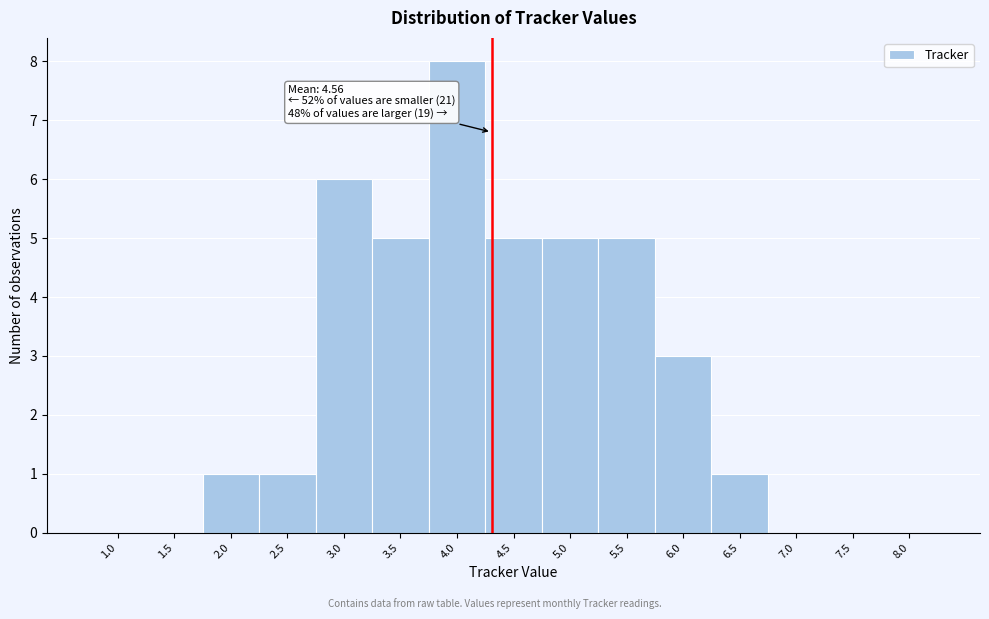

Reading left to right, transcribe all the data shown in this chart.

1.0=0	1.5=0	2.0=1	2.5=1	3.0=6	3.5=5	4.0=8	4.5=5	5.0=5	5.5=5	6.0=3	6.5=1	7.0=0	7.5=0	8.0=0